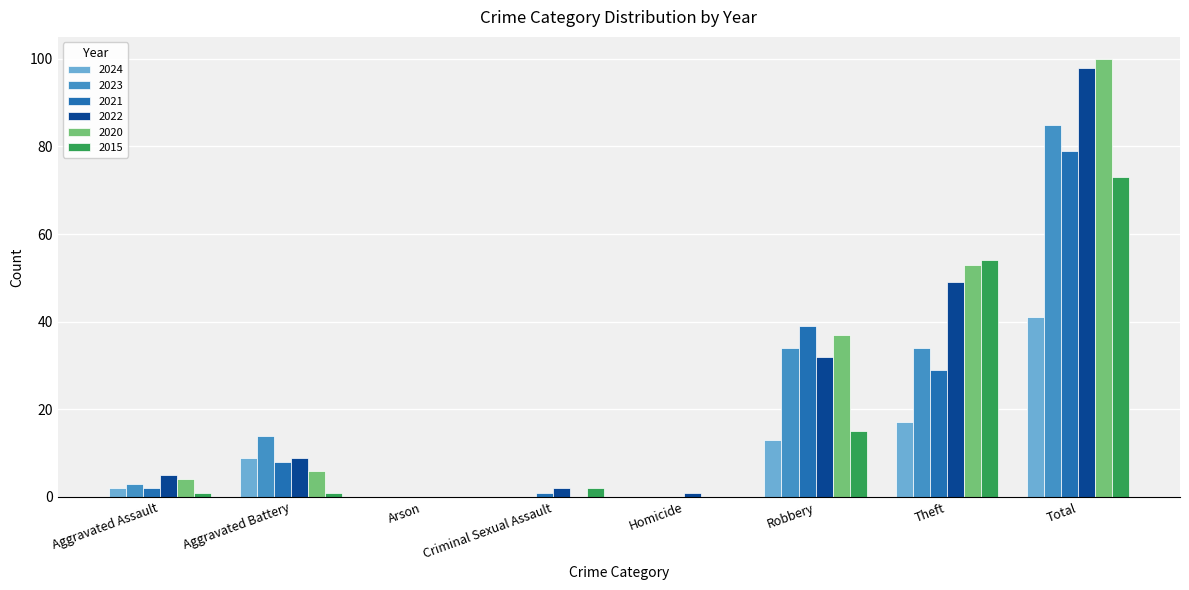

What is the difference between the 2015 values at Total and Aggravated Assault?

72